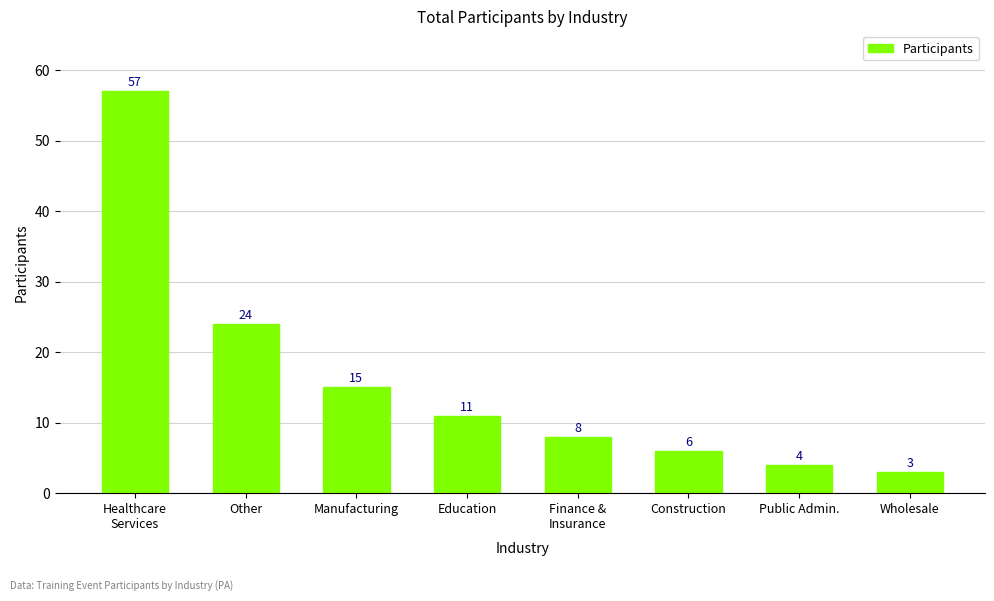

Rank the categories by value from lowest to highest.

Wholesale, Public Admin., Construction, Finance &
Insurance, Education, Manufacturing, Other, Healthcare
Services